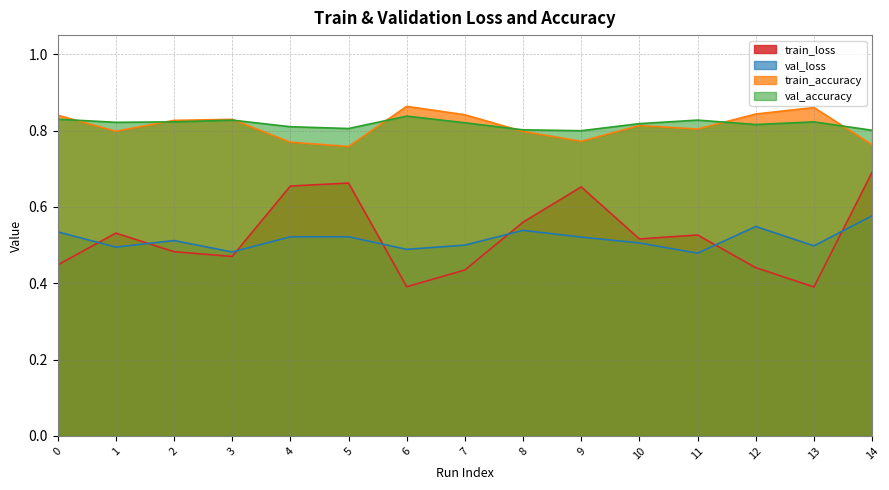

True or false: train_accuracy and train_loss cross at least once.

False